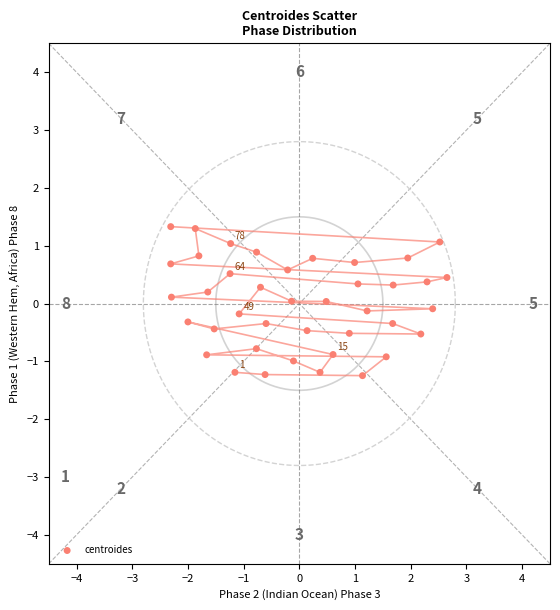

What is the range of Y values (max minus min)?

2.6